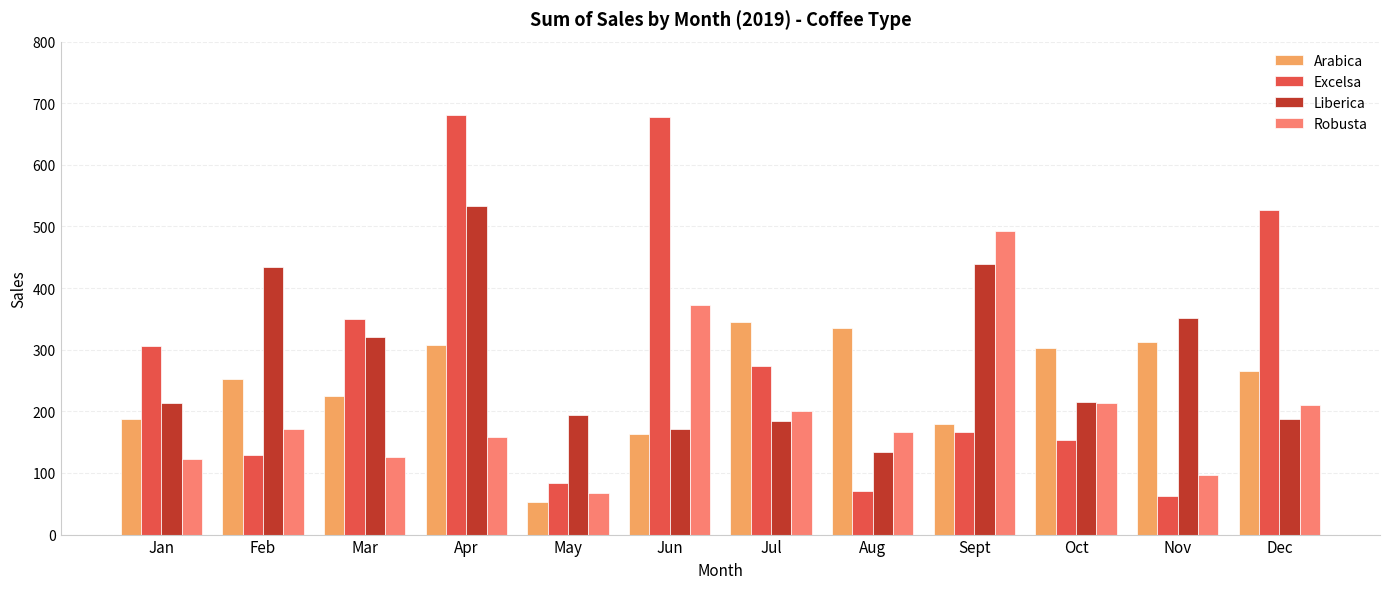

At which label does Excelsa reach its minimum?

Nov